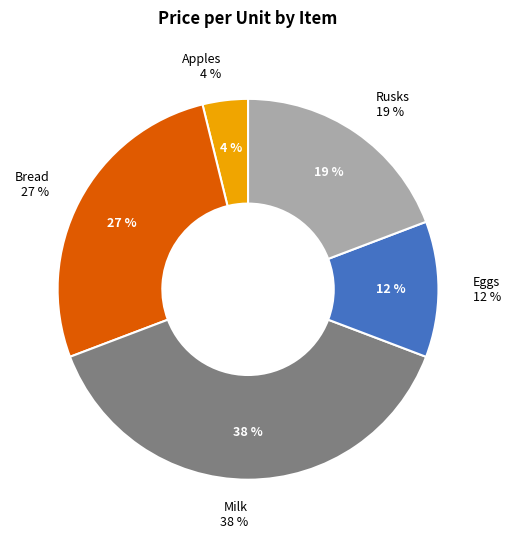

Is it true that Bread is 27% of the pie?

True